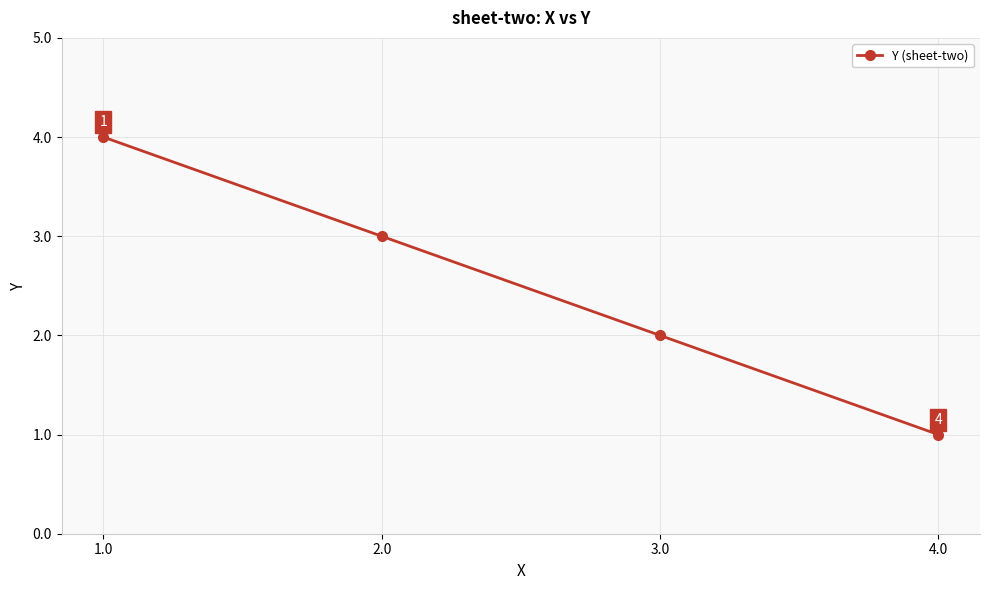

Which category has the highest value across all series?

1.0